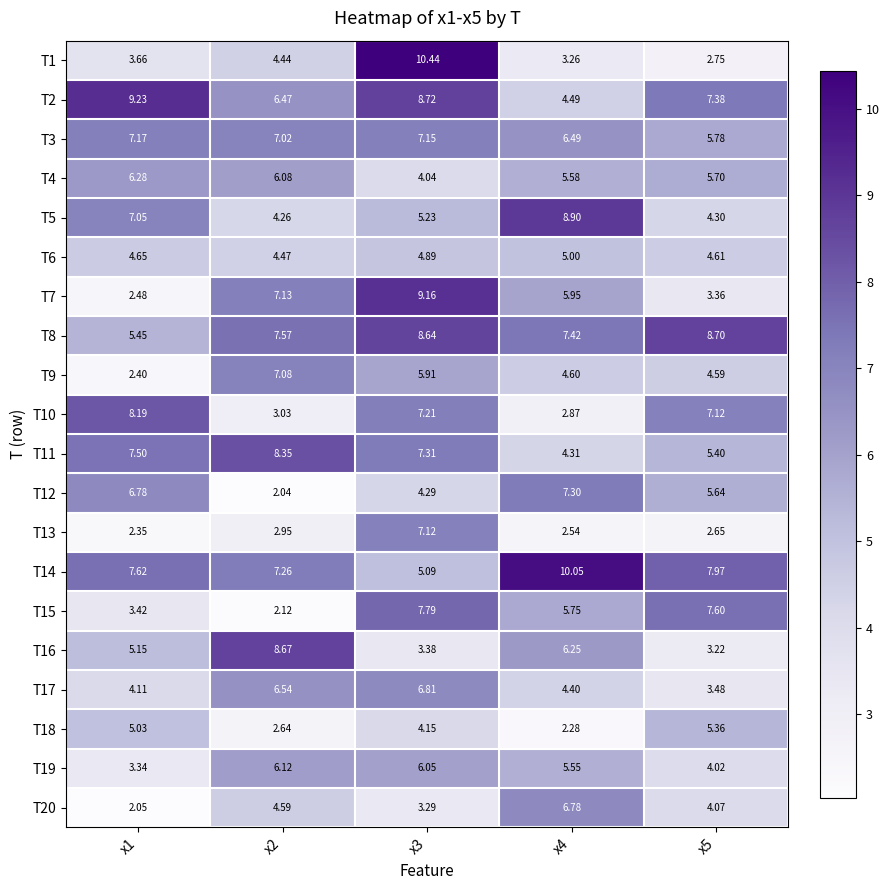

Reading left to right, list all the values displayed in this chart.

T1: x1=3.7	x2=4.4	x3=10.4	x4=3.3	x5=2.8
T2: x1=9.2	x2=6.5	x3=8.7	x4=4.5	x5=7.4
T3: x1=7.2	x2=7.0	x3=7.2	x4=6.5	x5=5.8
T4: x1=6.3	x2=6.1	x3=4.0	x4=5.6	x5=5.7
T5: x1=7.0	x2=4.3	x3=5.2	x4=8.9	x5=4.3
T6: x1=4.7	x2=4.5	x3=4.9	x4=5.0	x5=4.6
T7: x1=2.5	x2=7.1	x3=9.2	x4=6.0	x5=3.4
T8: x1=5.5	x2=7.6	x3=8.6	x4=7.4	x5=8.7
T9: x1=2.4	x2=7.1	x3=5.9	x4=4.6	x5=4.6
T10: x1=8.2	x2=3.0	x3=7.2	x4=2.9	x5=7.1
T11: x1=7.5	x2=8.3	x3=7.3	x4=4.3	x5=5.4
T12: x1=6.8	x2=2.0	x3=4.3	x4=7.3	x5=5.6
T13: x1=2.4	x2=3.0	x3=7.1	x4=2.5	x5=2.6
T14: x1=7.6	x2=7.3	x3=5.1	x4=10.1	x5=8.0
T15: x1=3.4	x2=2.1	x3=7.8	x4=5.8	x5=7.6
T16: x1=5.2	x2=8.7	x3=3.4	x4=6.2	x5=3.2
T17: x1=4.1	x2=6.5	x3=6.8	x4=4.4	x5=3.5
T18: x1=5.0	x2=2.6	x3=4.2	x4=2.3	x5=5.4
T19: x1=3.3	x2=6.1	x3=6.0	x4=5.5	x5=4.0
T20: x1=2.0	x2=4.6	x3=3.3	x4=6.8	x5=4.1